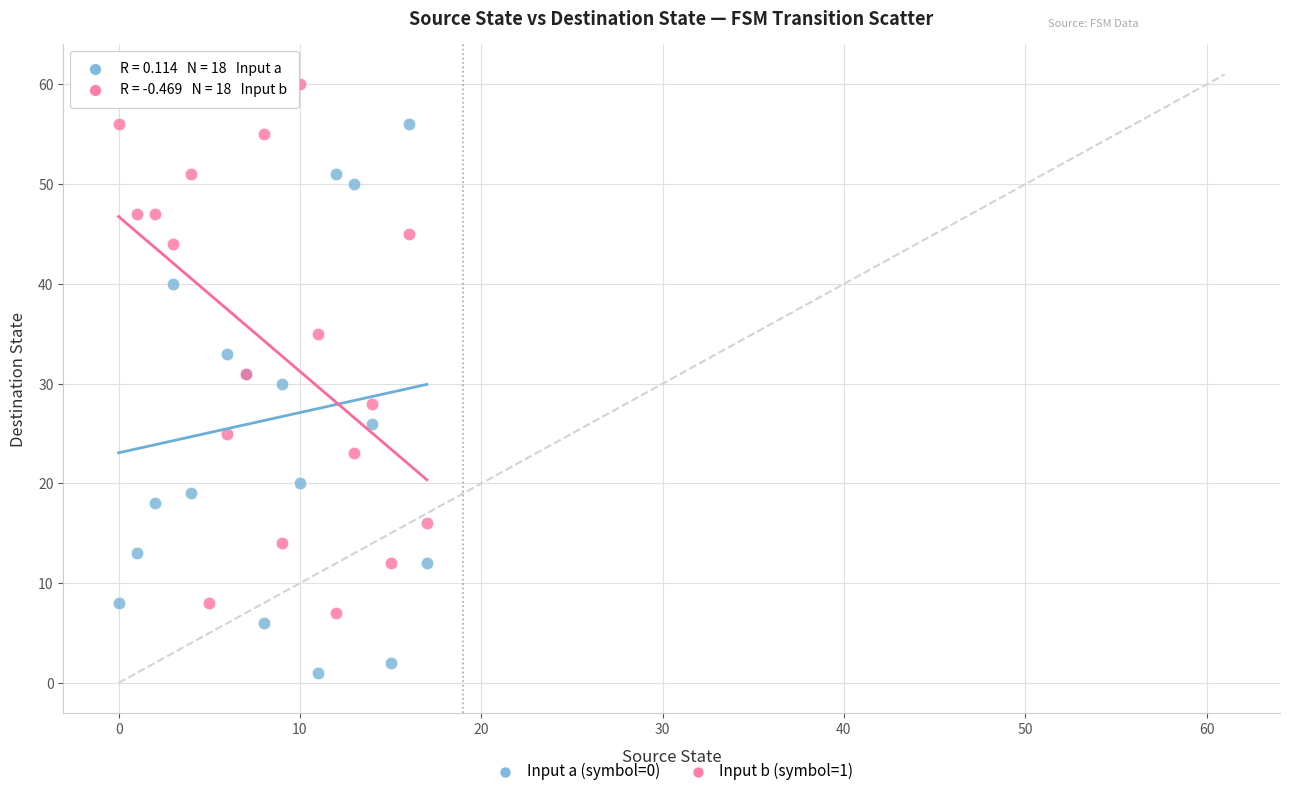

Which series contains the lowest Y value?

Input a (symbol=0)